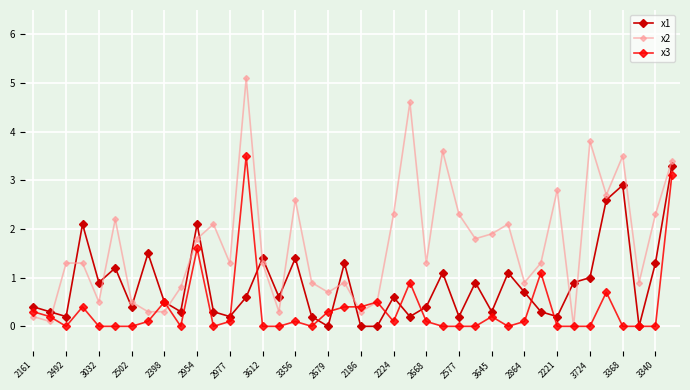

Count the number of categories in the chart.

40